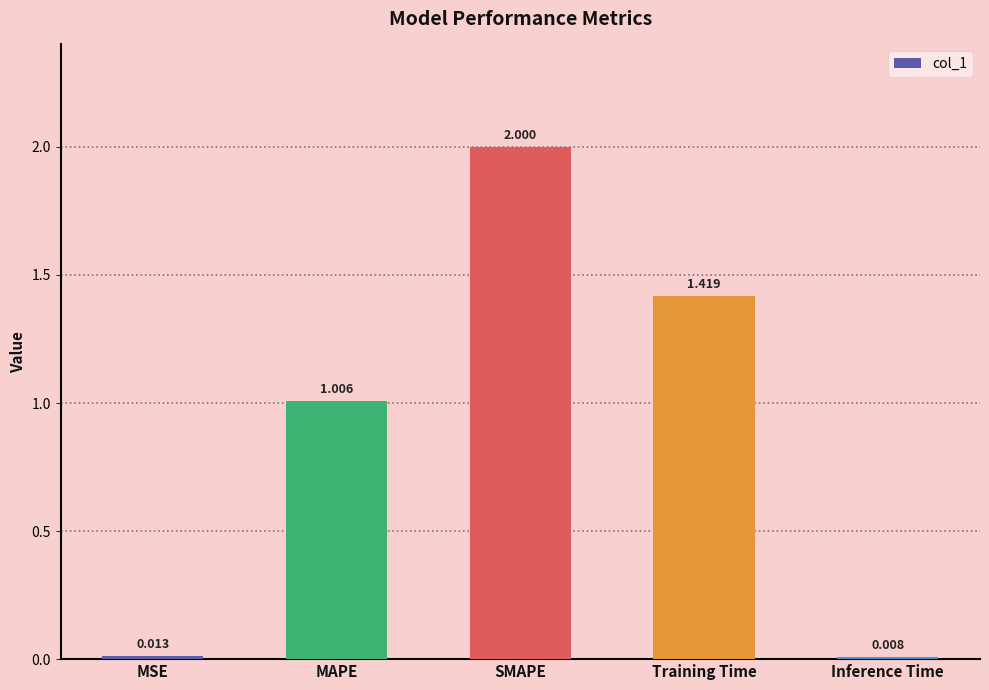

Count the number of values greater than 1.

3